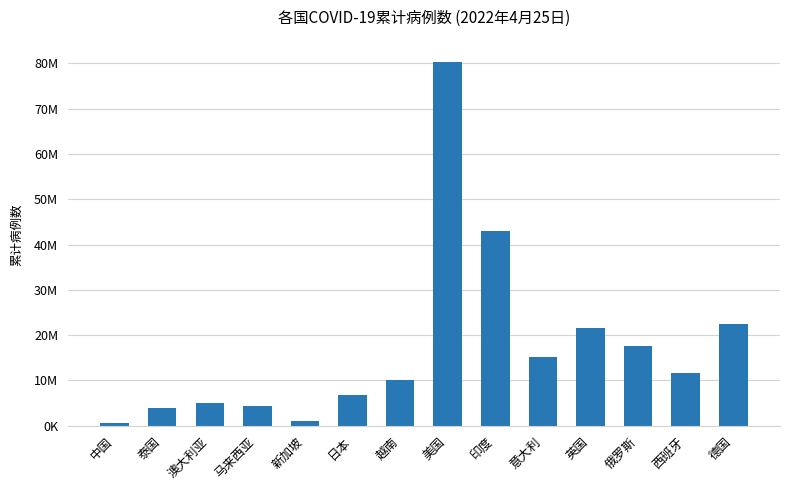

The value at 马来西亚 is 4292585. True or false?

True